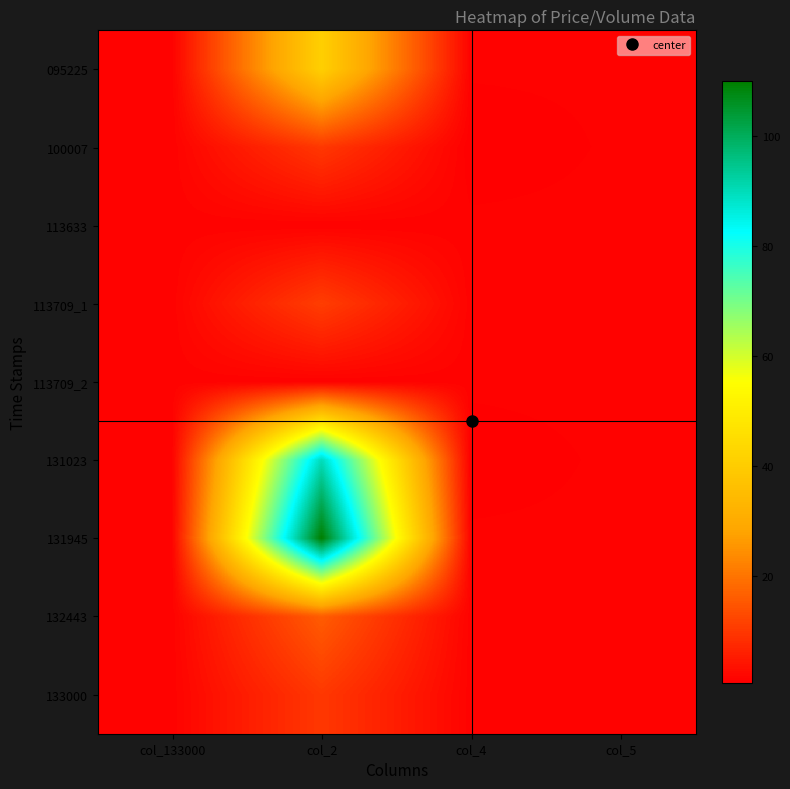

Between col_2 and col_5, which series saw the biggest shift?

131945